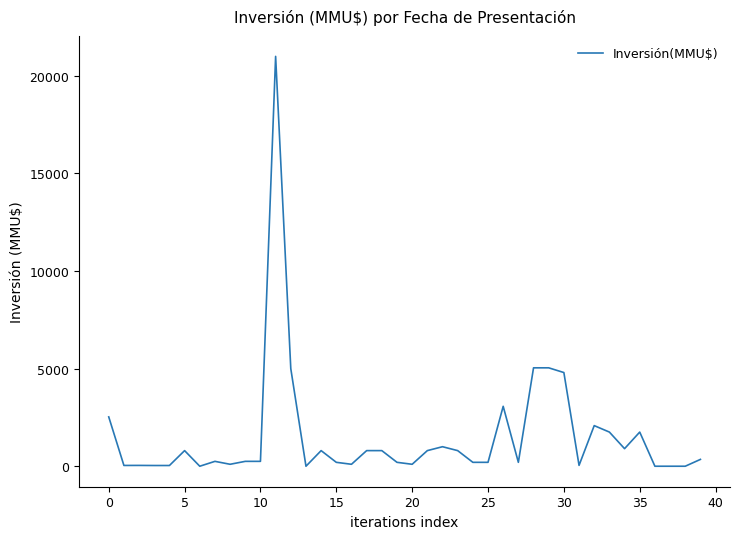

What is the difference between the maximum and minimum values?

21000